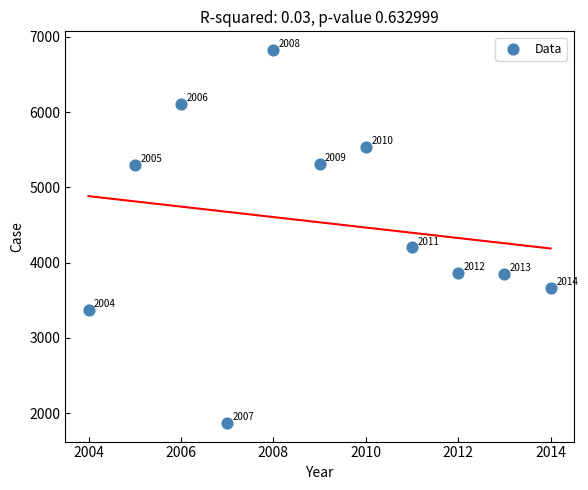

What is the range of X values (max minus min)?

10